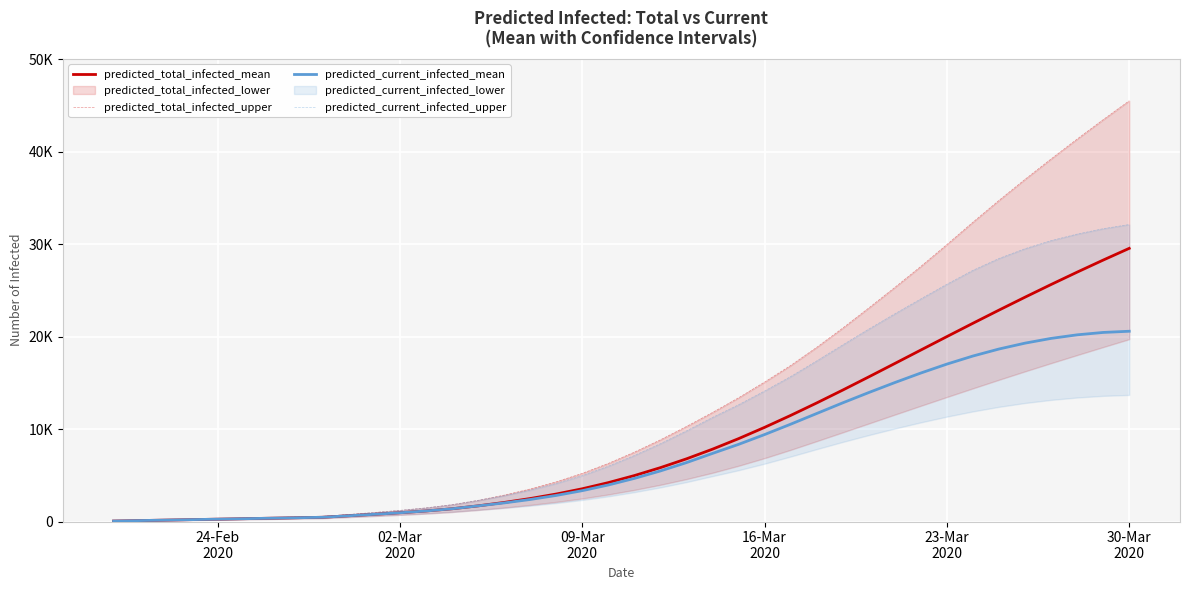

At how many categories does at least one series exceed 26399?

9